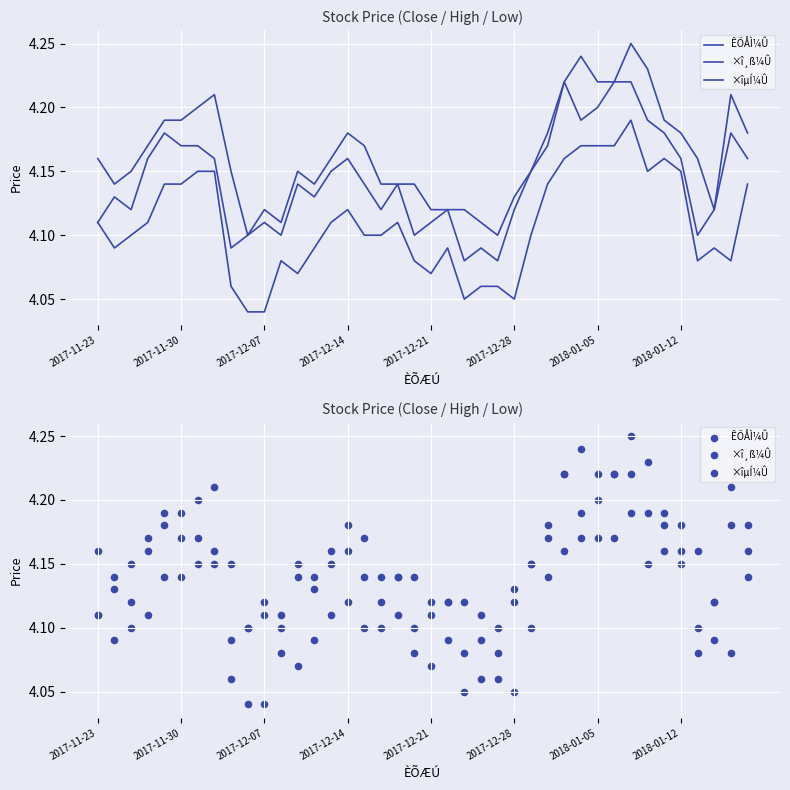

Which series contains the lowest Y value?

×îµÍ¼Û